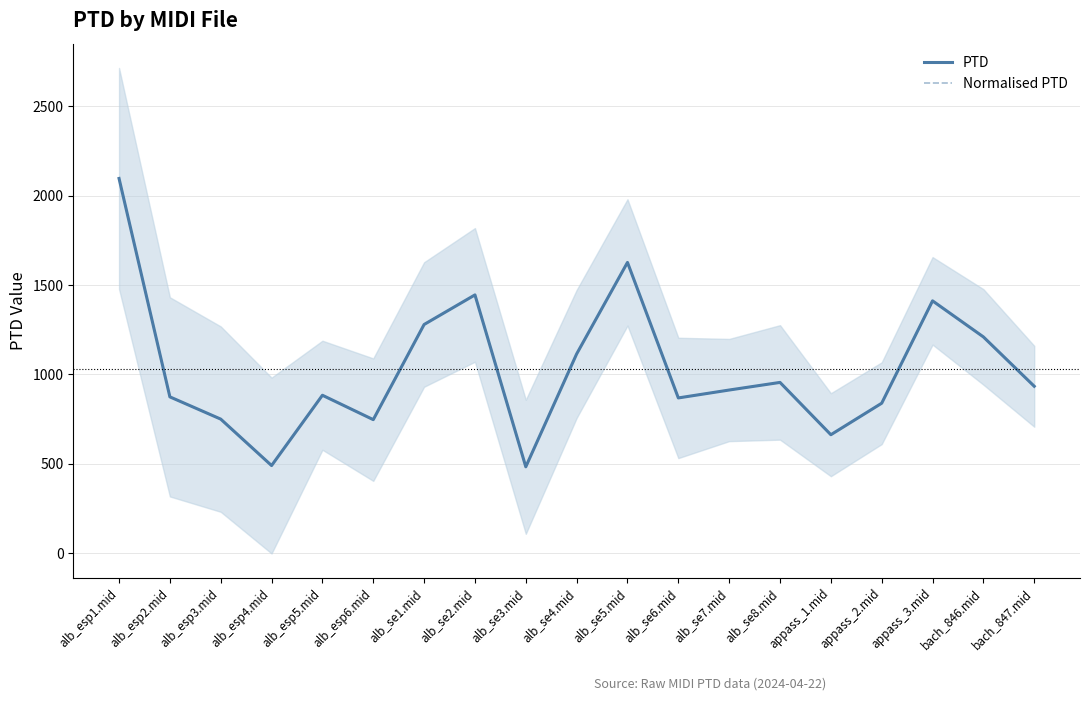

Where is Normalised PTD nearest to the value 1289?

alb_se1.mid